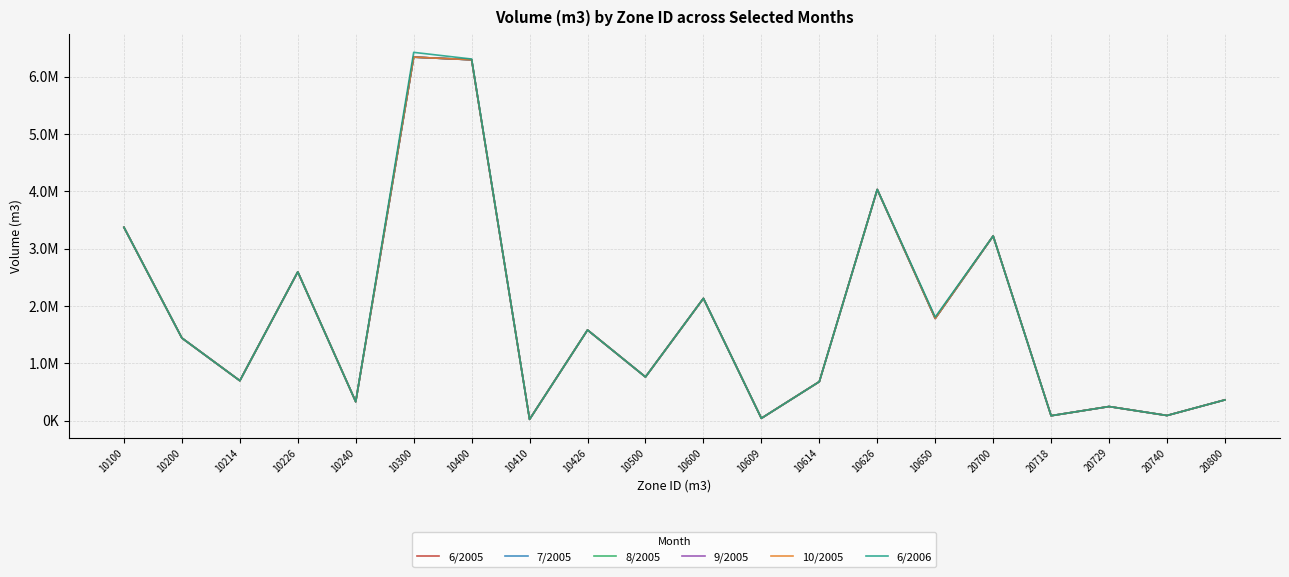

What is the value of the 6/2006 point at the 9th from the left?

1581440.6